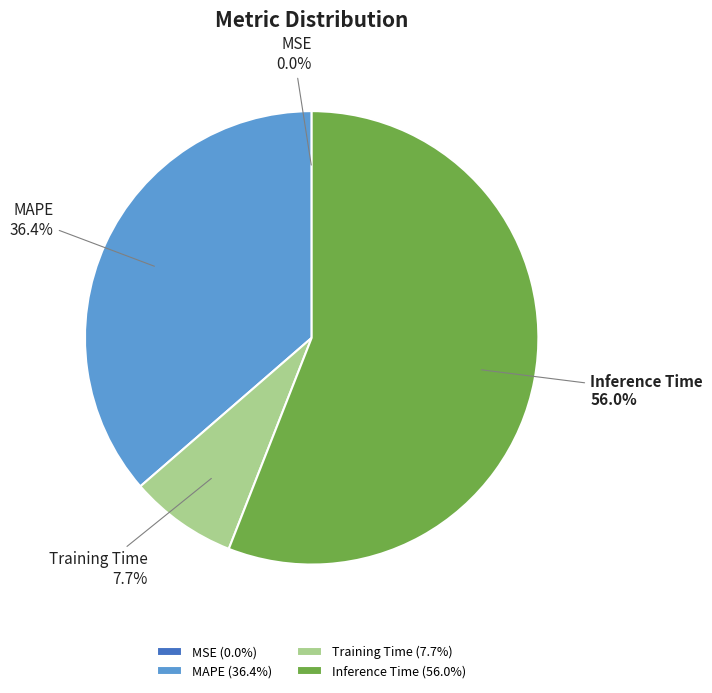

Is there any slice that represents more than half of the pie?

Yes